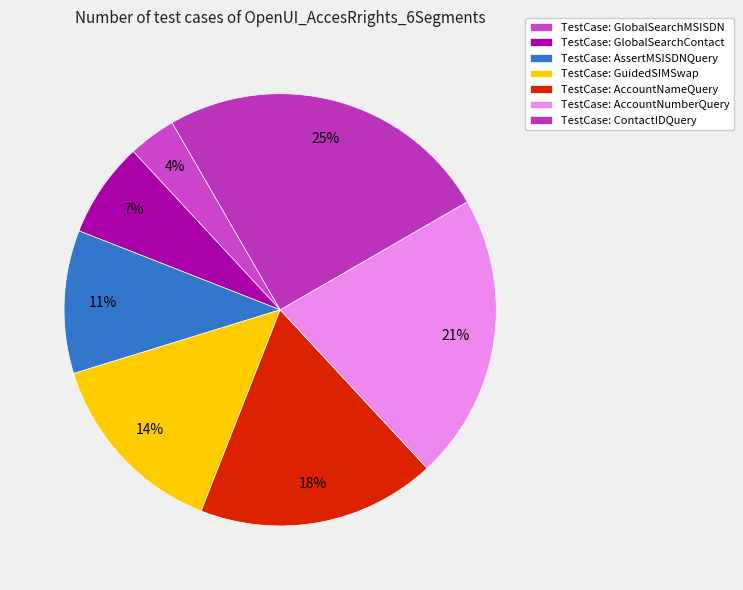

How many slices are in this pie chart?

7